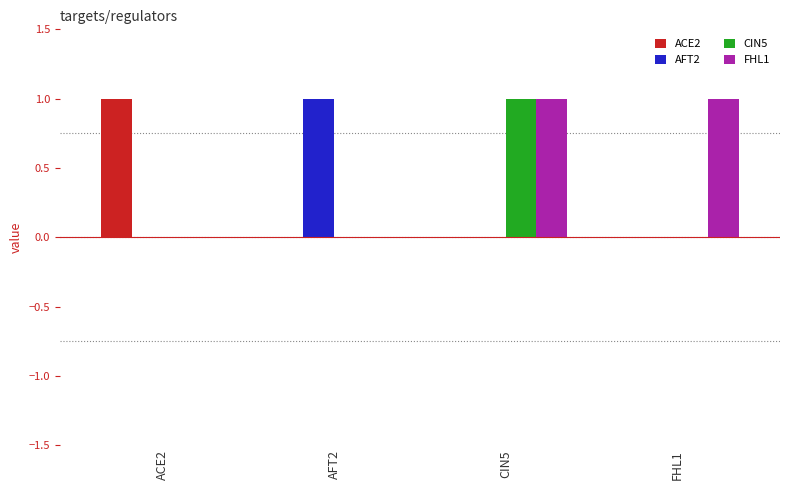

The value of ACE2 at CIN5 is 1. True or false?

False